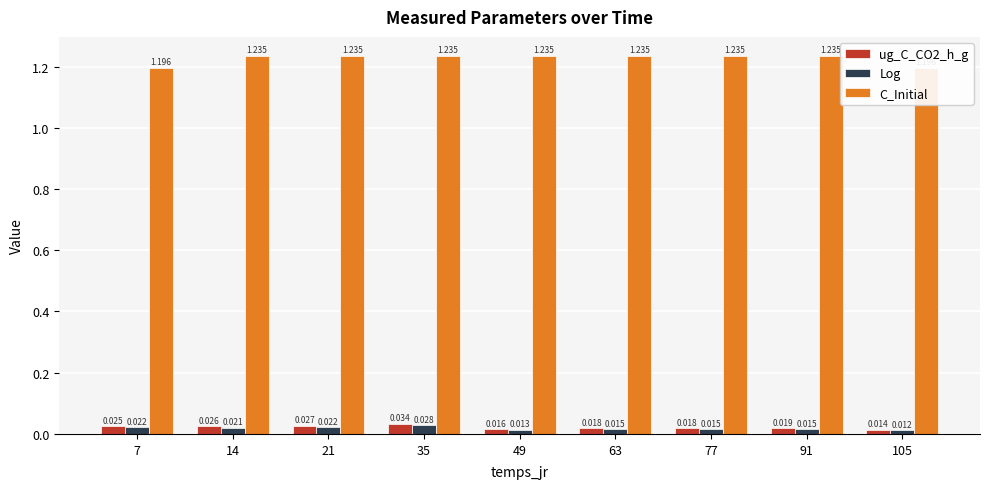

How many bars are there in each group?

3